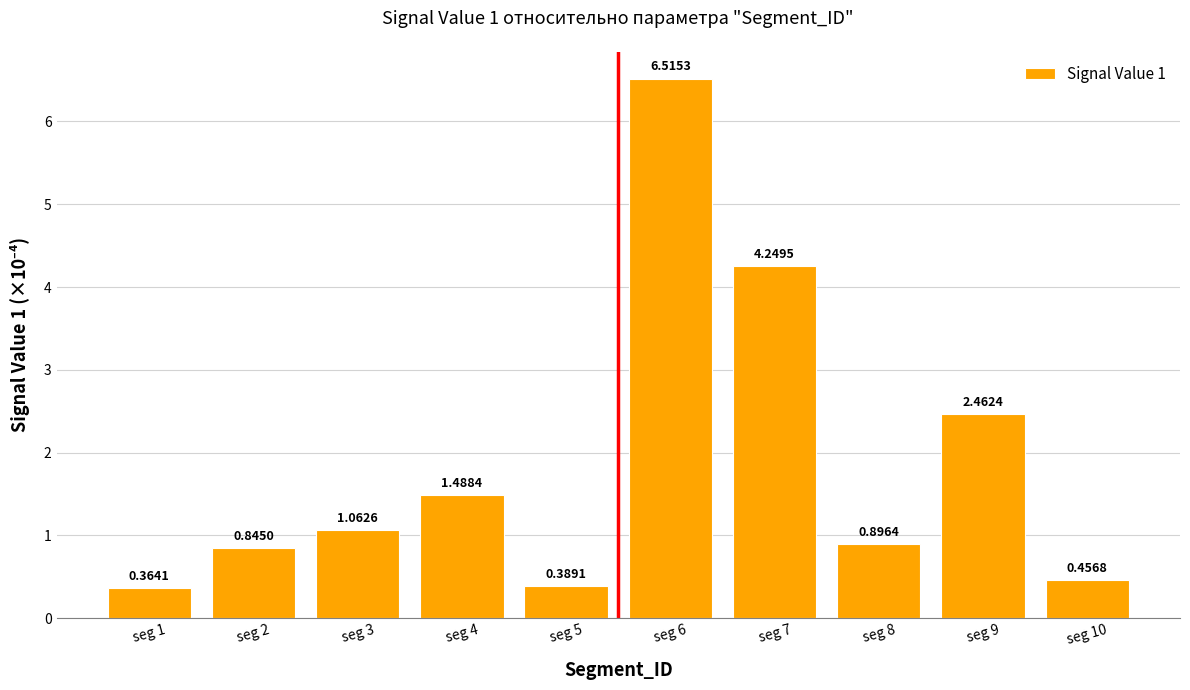

Rank the categories by value from lowest to highest.

seg 1, seg 5, seg 10, seg 2, seg 8, seg 3, seg 4, seg 9, seg 7, seg 6